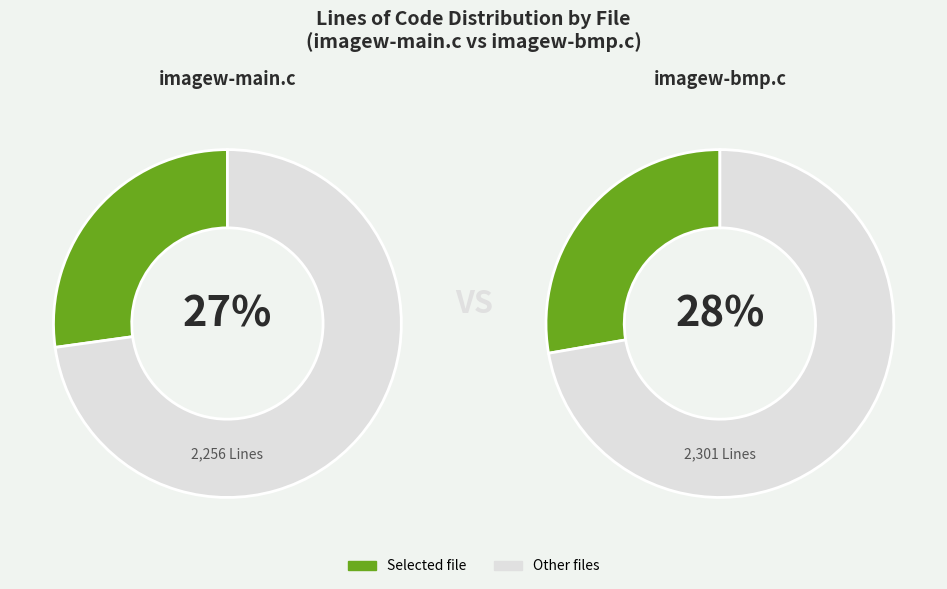

Does imagew-bmp.c represent more than half of the total?

No